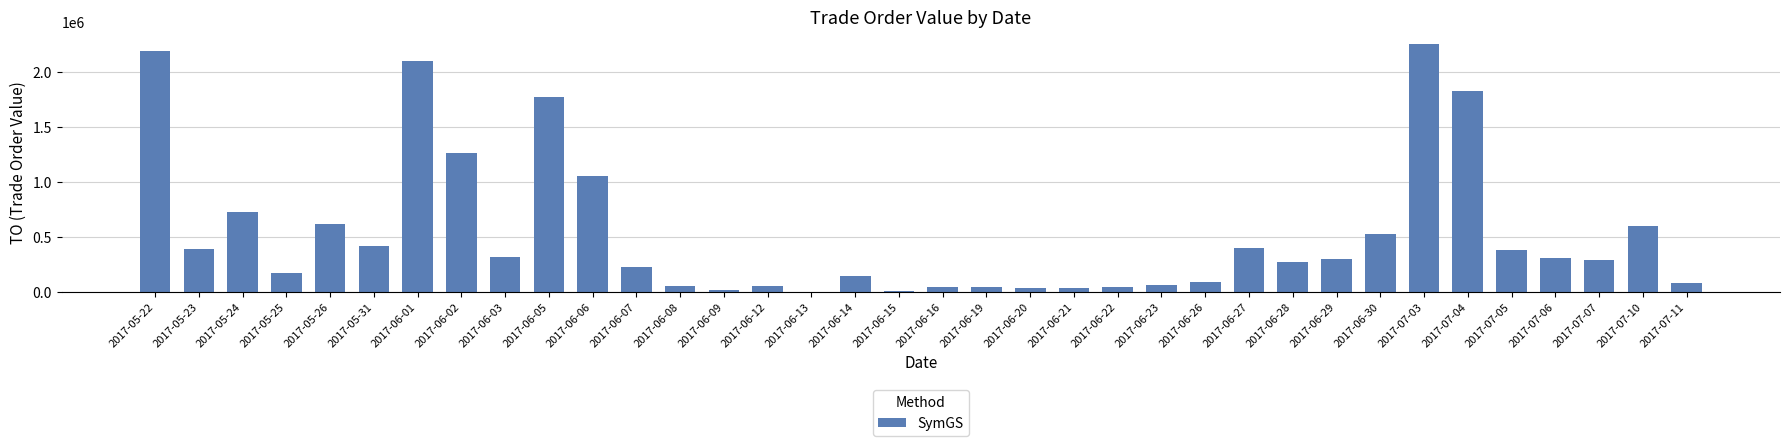

What is the difference between the values at 2017-07-03 and 2017-06-14?

2101140